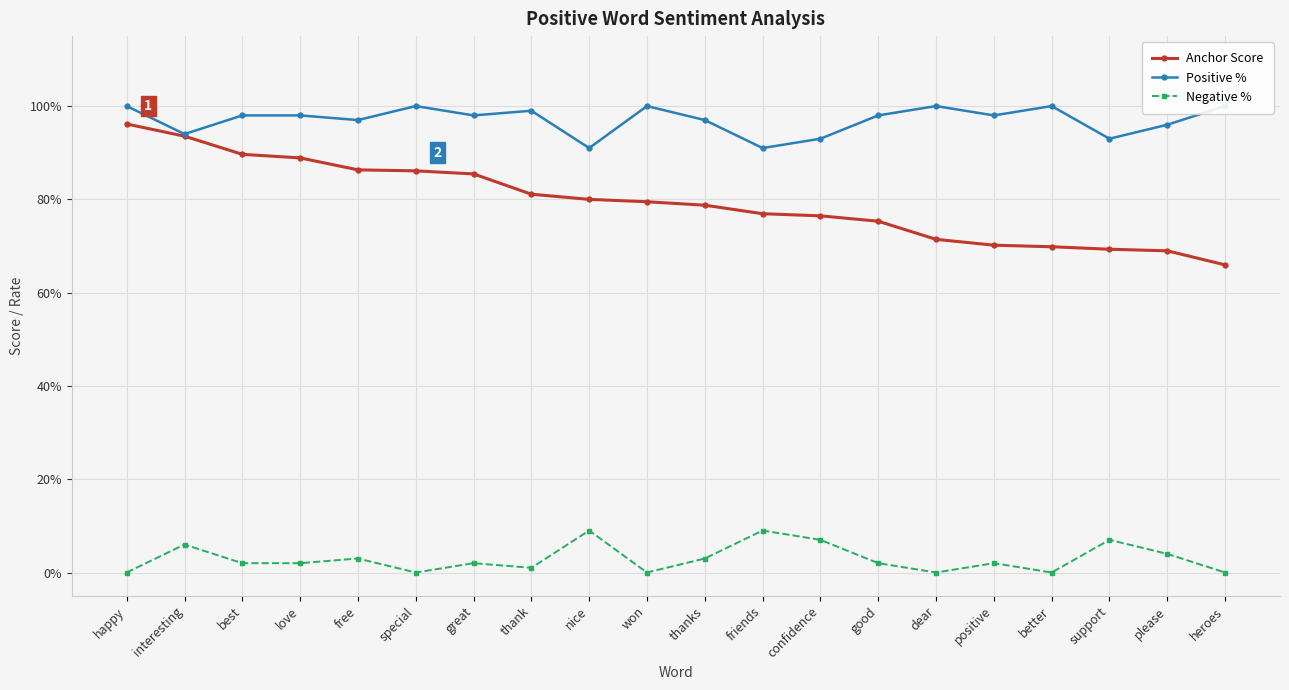

True or false: Negative % and Anchor Score cross at least once.

False